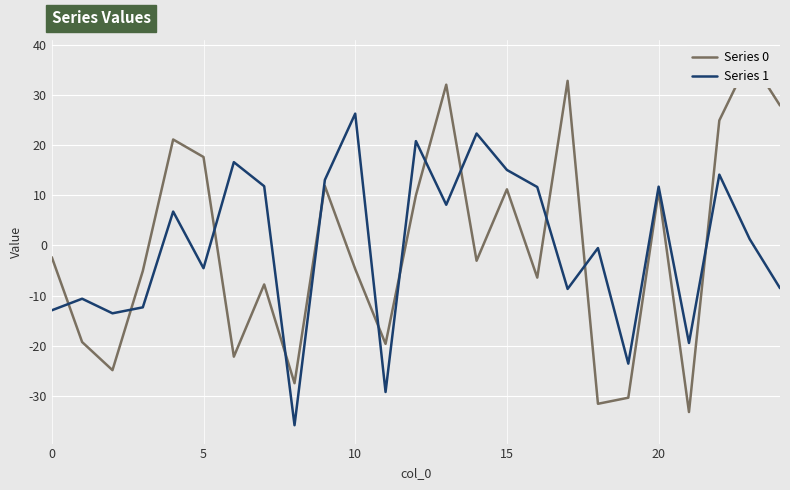

Rank the series by their maximum value, from highest to lowest.

Series 0, Series 1